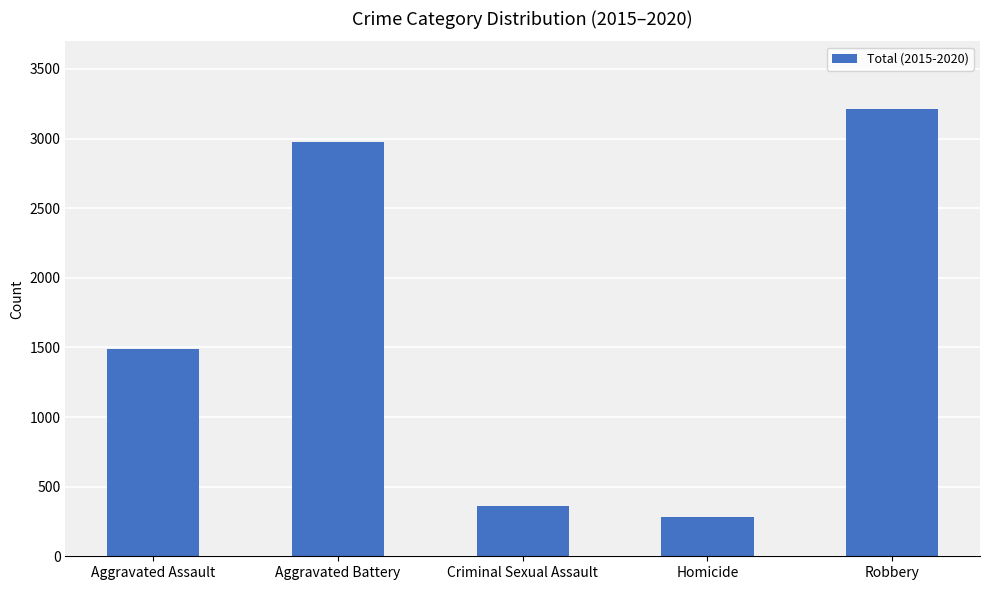

At which category does the chart reach its minimum across all series?

Homicide